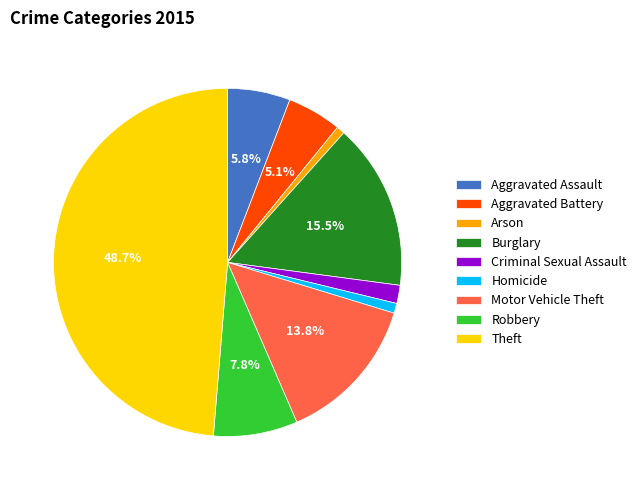

Which category has the biggest portion of the pie?

Theft